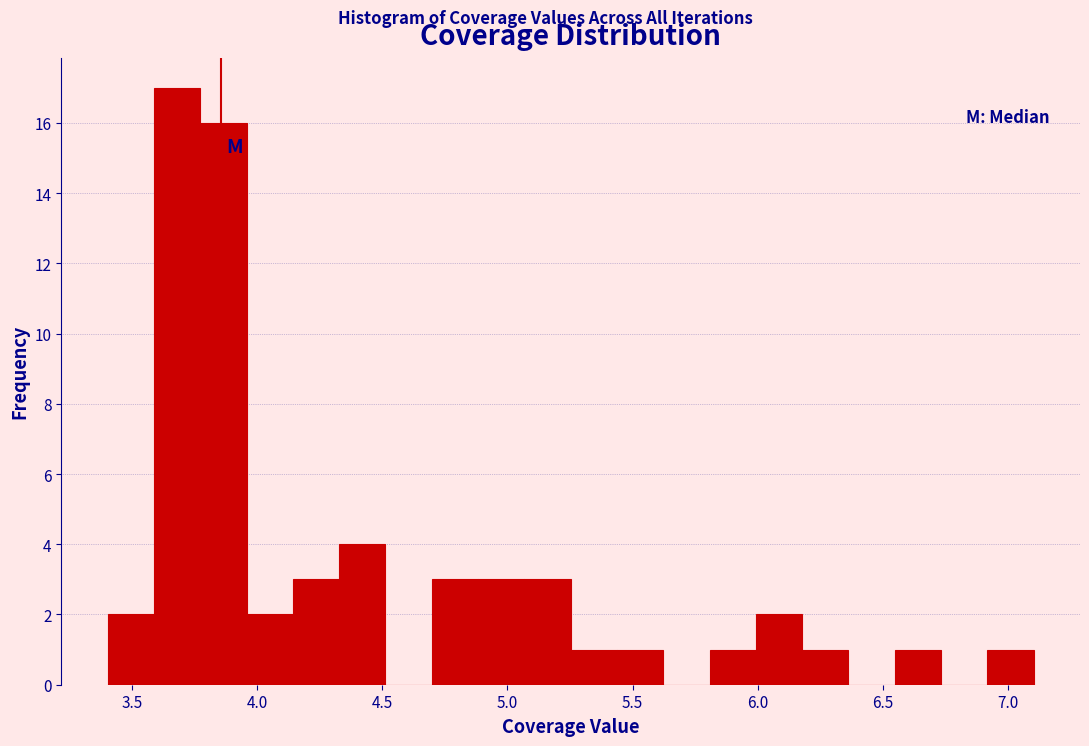

Read against the x-axis, roughly where is the centre of the tallest bar?

3.70